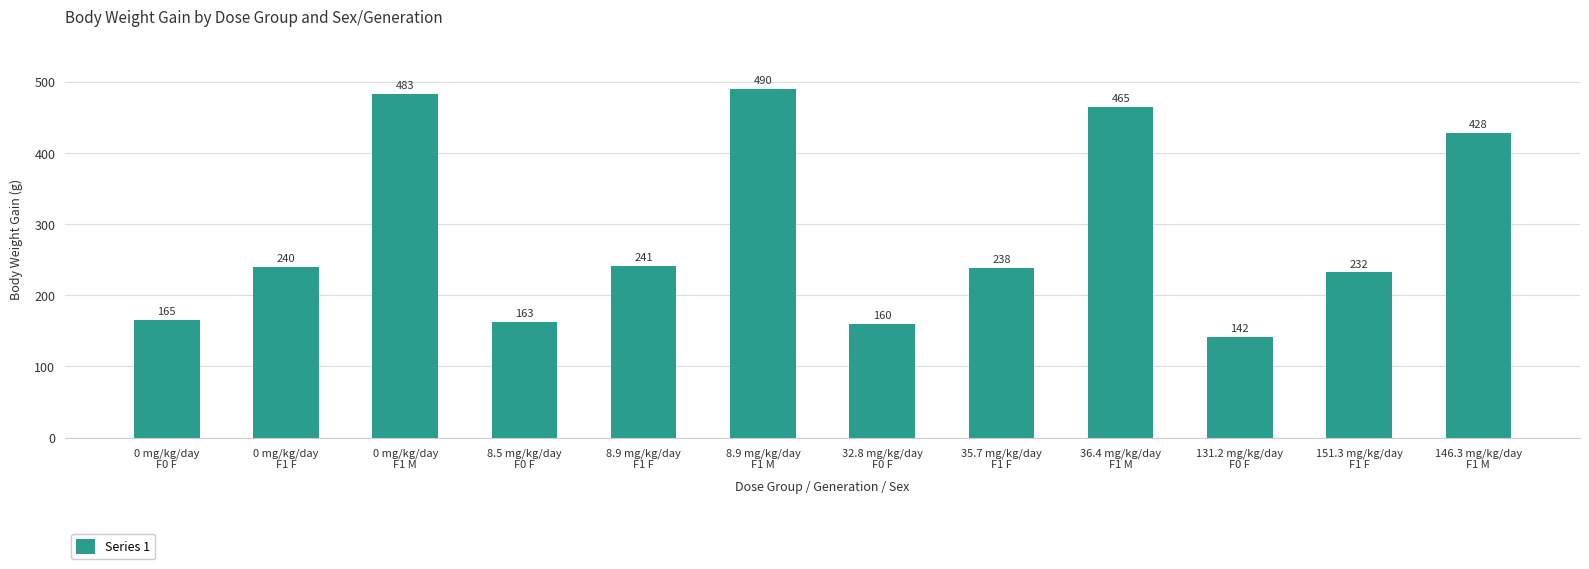

Count the number of data series in this chart.

1